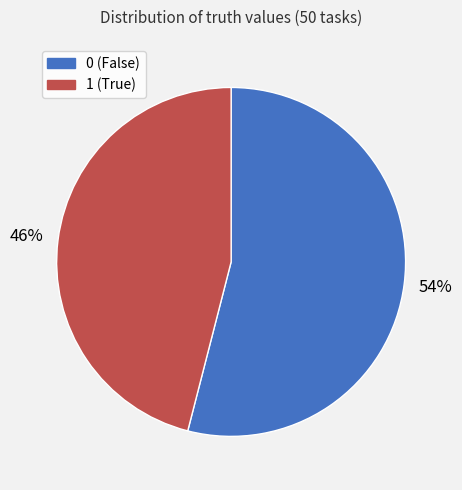

Which category has the smallest portion of the pie?

1